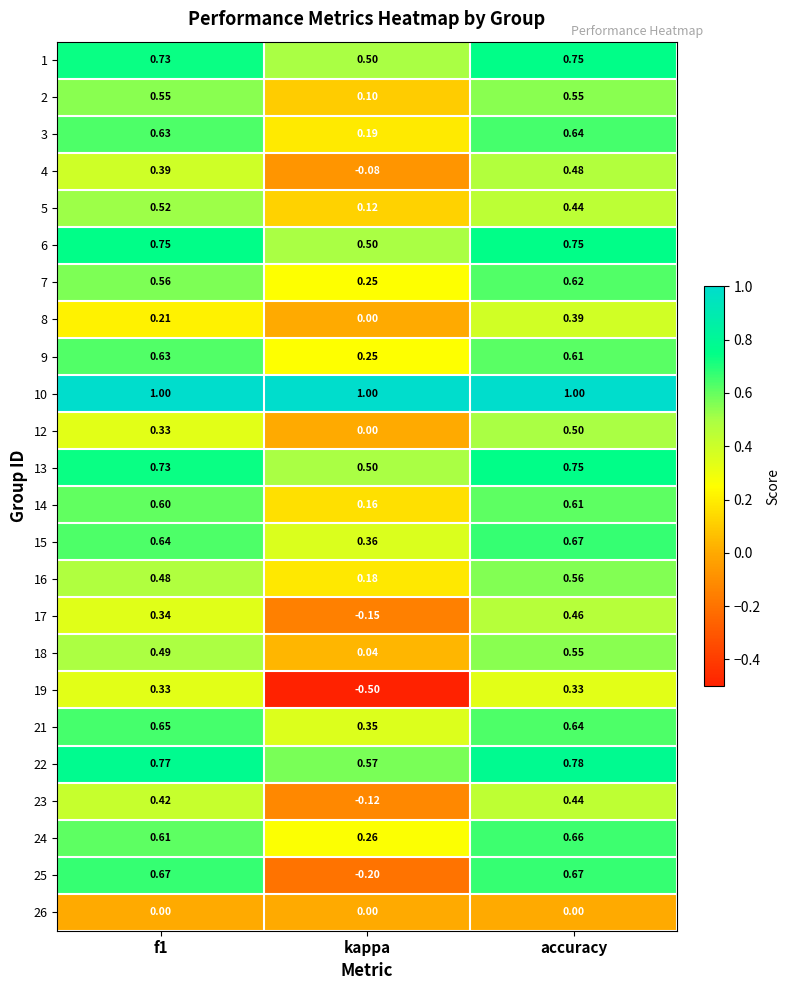

At which label is 18 closest to 0?

kappa